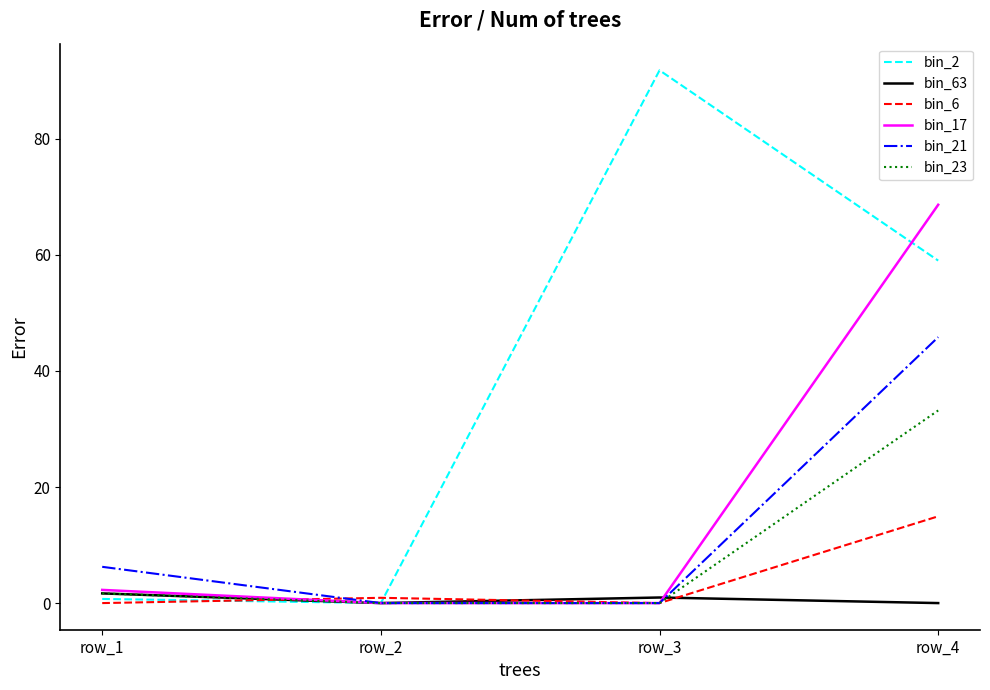

What is the average value of the bin_63 series?

0.7